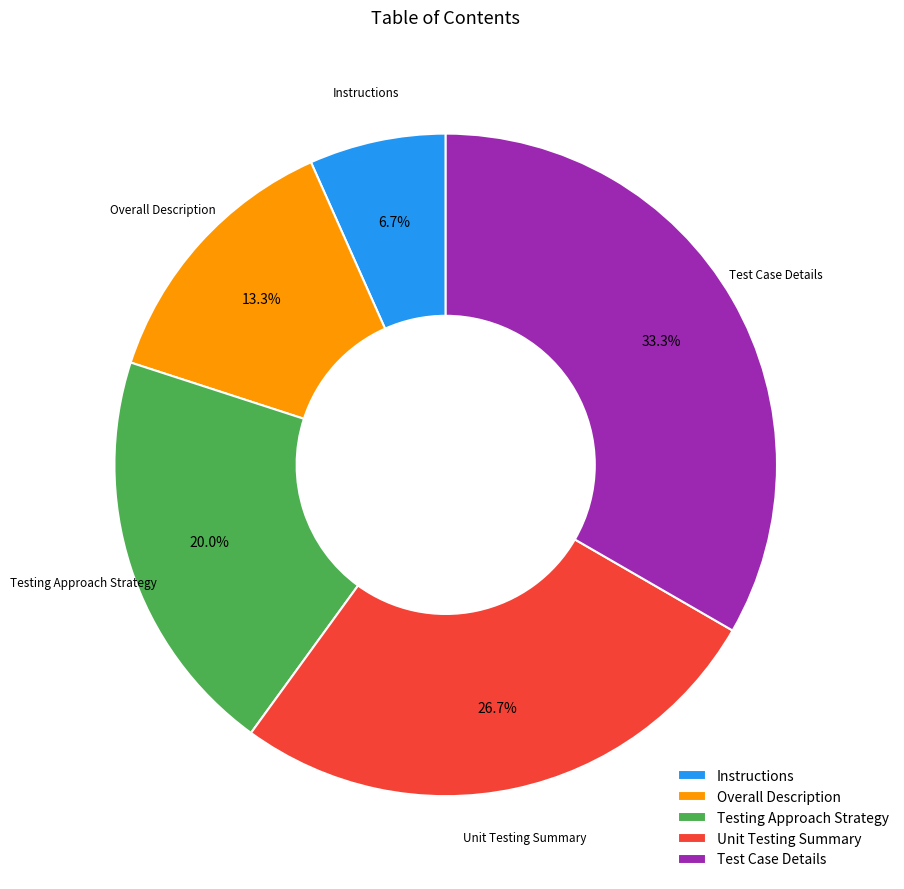

To the nearest percent, what is the difference between the largest and smallest slice percentages?

27%